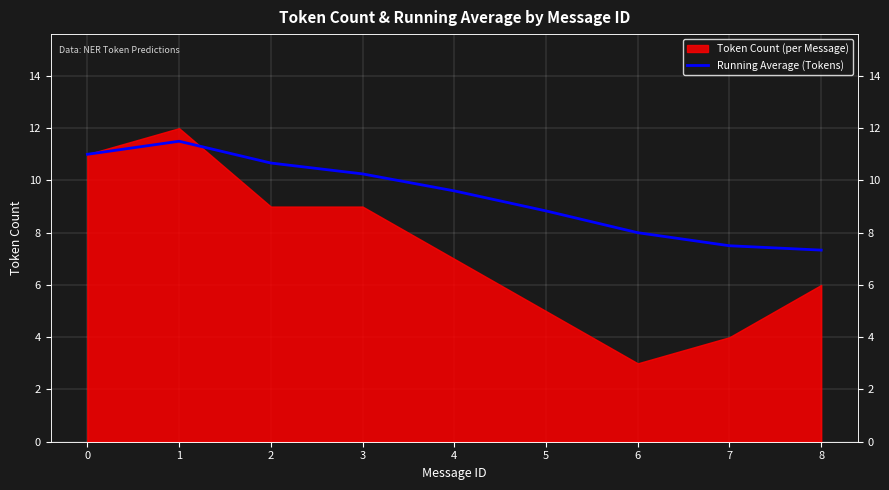

The value at 6 is 4.7. True or false?

False